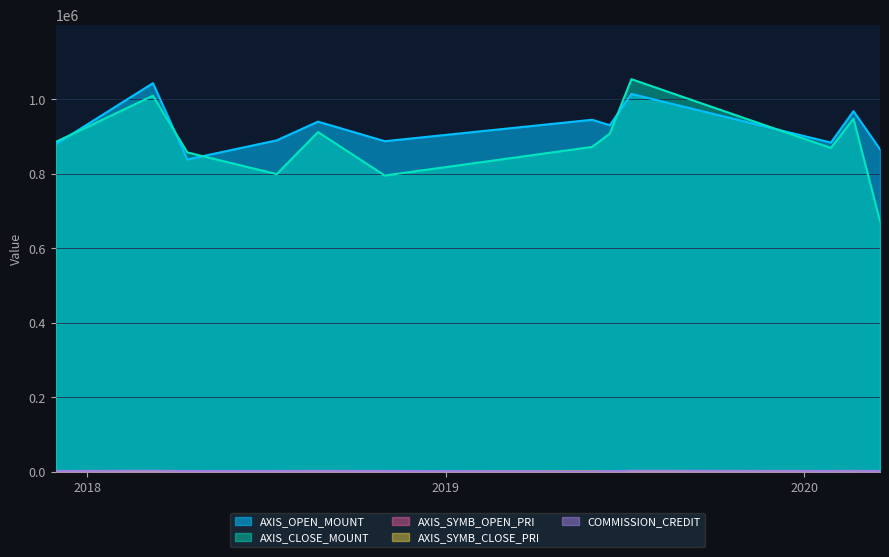

What is the spread (max minus min) of values at 2019-05-30?

943769